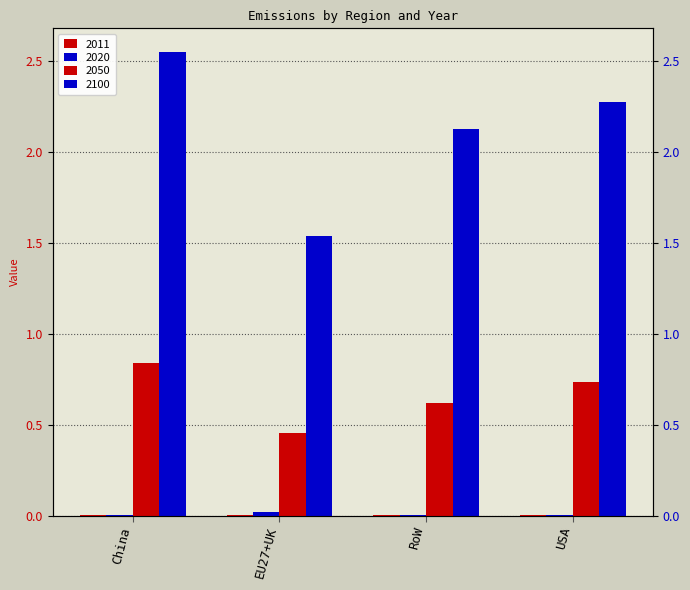

At how many categories does at least one series exceed 1?

4